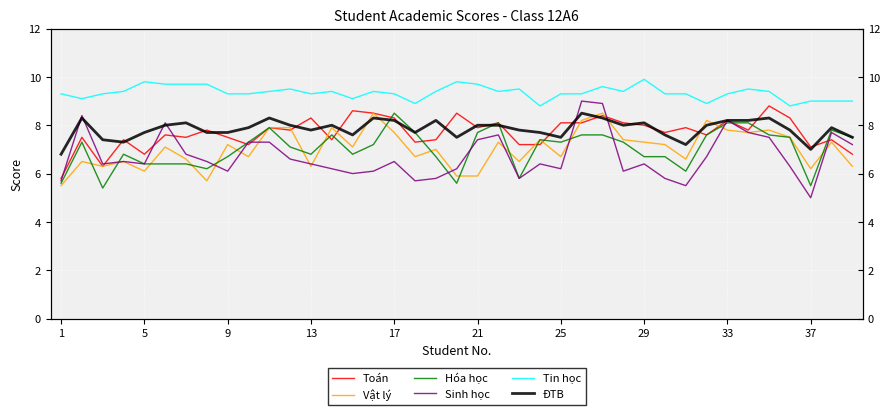

Reading left to right, list all the values displayed in this chart.

Toán: 5.8	7.5	6.3	7.4	6.8	7.6	7.5	7.8	7.5	7.2	7.9	7.8	8.3	7.4	8.6	8.5	8.3	7.3	7.4	8.5	7.9	8.1	7.2	7.2	8.1	8.1	8.4	8.1	8.0	7.7	7.9	7.6	8.2	7.8	8.8	8.3	7.1	7.4	6.8
Vật lý: 5.5	6.5	6.3	6.5	6.1	7.1	6.6	5.7	7.2	6.7	7.9	7.9	6.3	7.9	7.1	8.5	7.7	6.7	7.0	5.9	5.9	7.3	6.5	7.4	6.7	8.2	8.5	7.4	7.3	7.2	6.6	8.2	7.8	7.7	7.8	7.5	6.2	7.3	6.3
Hóa học: 5.6	7.3	5.4	6.8	6.4	6.4	6.4	6.2	6.7	7.3	7.9	7.1	6.8	7.6	6.8	7.2	8.5	7.7	6.7	5.6	7.7	8.1	5.8	7.4	7.3	7.6	7.6	7.3	6.7	6.7	6.1	7.6	8.1	8.1	7.6	7.5	5.5	7.8	7.5
Sinh học: 5.7	8.4	6.4	6.5	6.4	8.1	6.8	6.5	6.1	7.3	7.3	6.6	6.4	6.2	6.0	6.1	6.5	5.7	5.8	6.2	7.4	7.6	5.8	6.4	6.2	9.0	8.9	6.1	6.4	5.8	5.5	6.7	8.2	7.7	7.5	6.3	5.0	7.7	7.2
Tin học: 9.3	9.1	9.3	9.4	9.8	9.7	9.7	9.7	9.3	9.3	9.4	9.5	9.3	9.4	9.1	9.4	9.3	8.9	9.4	9.8	9.7	9.4	9.5	8.8	9.3	9.3	9.6	9.4	9.9	9.3	9.3	8.9	9.3	9.5	9.4	8.8	9.0	9.0	9.0
ĐTB: 6.8	8.3	7.4	7.3	7.7	8.0	8.1	7.7	7.7	7.9	8.3	8.0	7.8	8.0	7.6	8.3	8.2	7.7	8.2	7.5	8.0	8.0	7.8	7.7	7.5	8.5	8.3	8.0	8.1	7.6	7.2	8.0	8.2	8.2	8.3	7.8	7.0	7.9	7.5